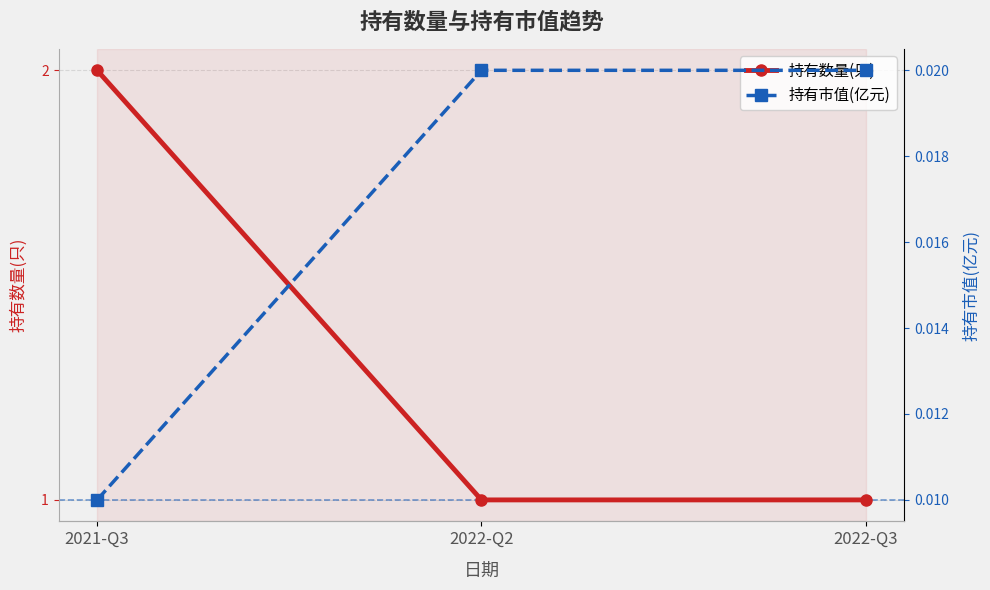

What is the difference between the 持有数量(只) values at 2022-Q3 and 2021-Q3?

1